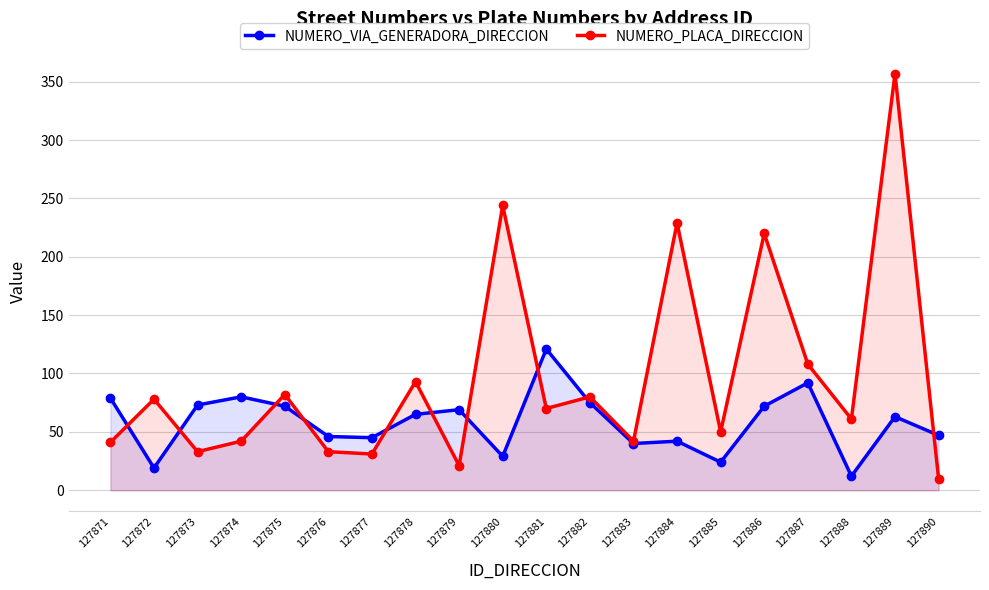

How many interior local valleys does the NUMERO_VIA_GENERADORA_DIRECCION series have?

6